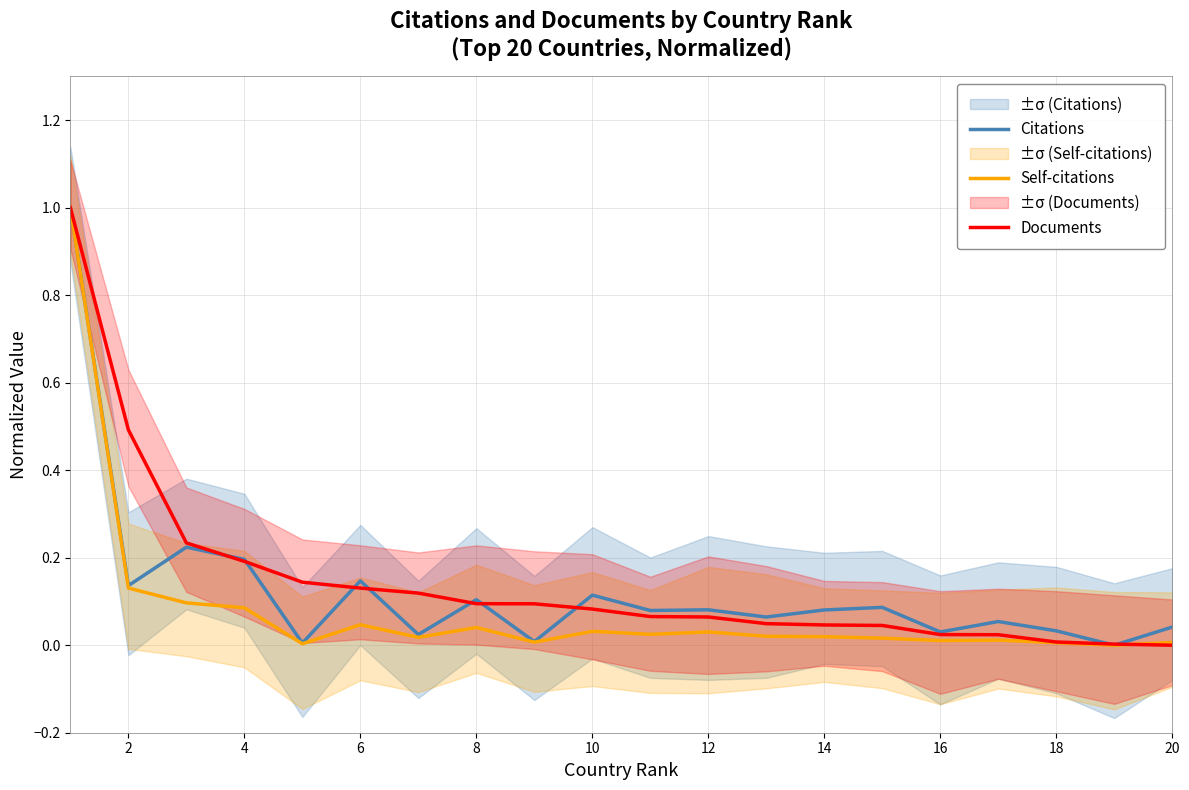

What is the sum of all Citations values?

2.5